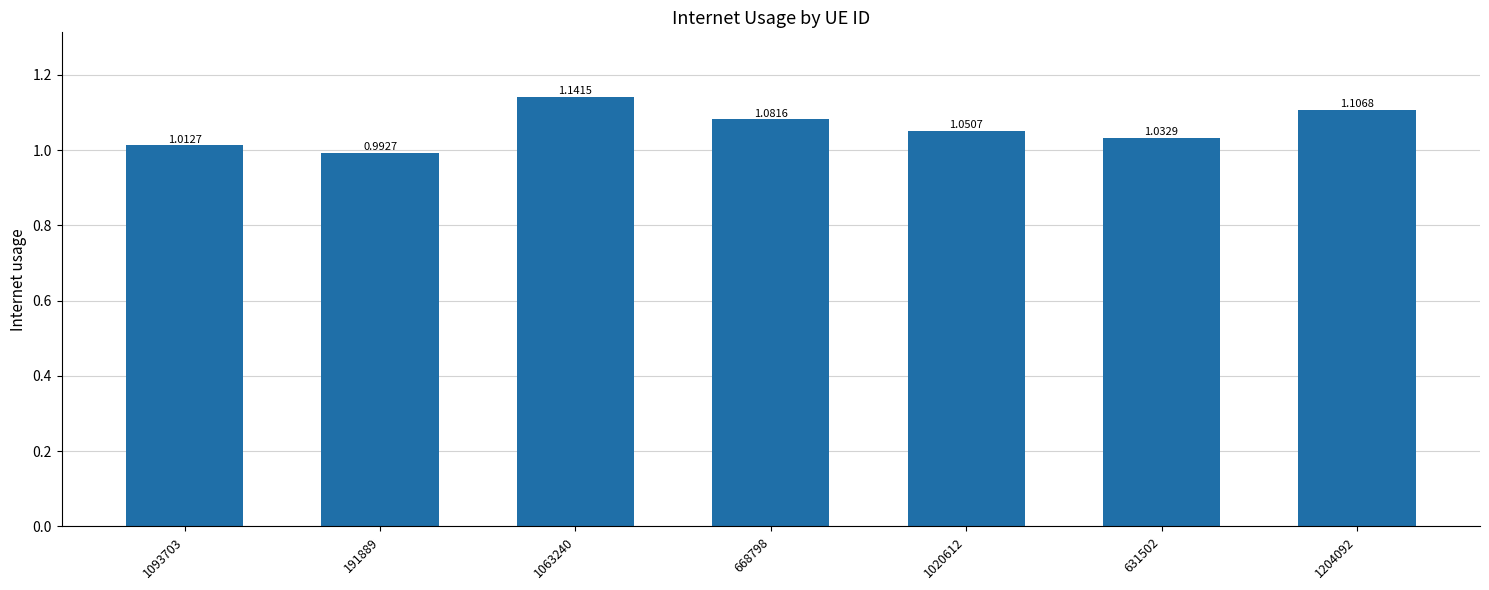

What is the sum of all values?

7.4